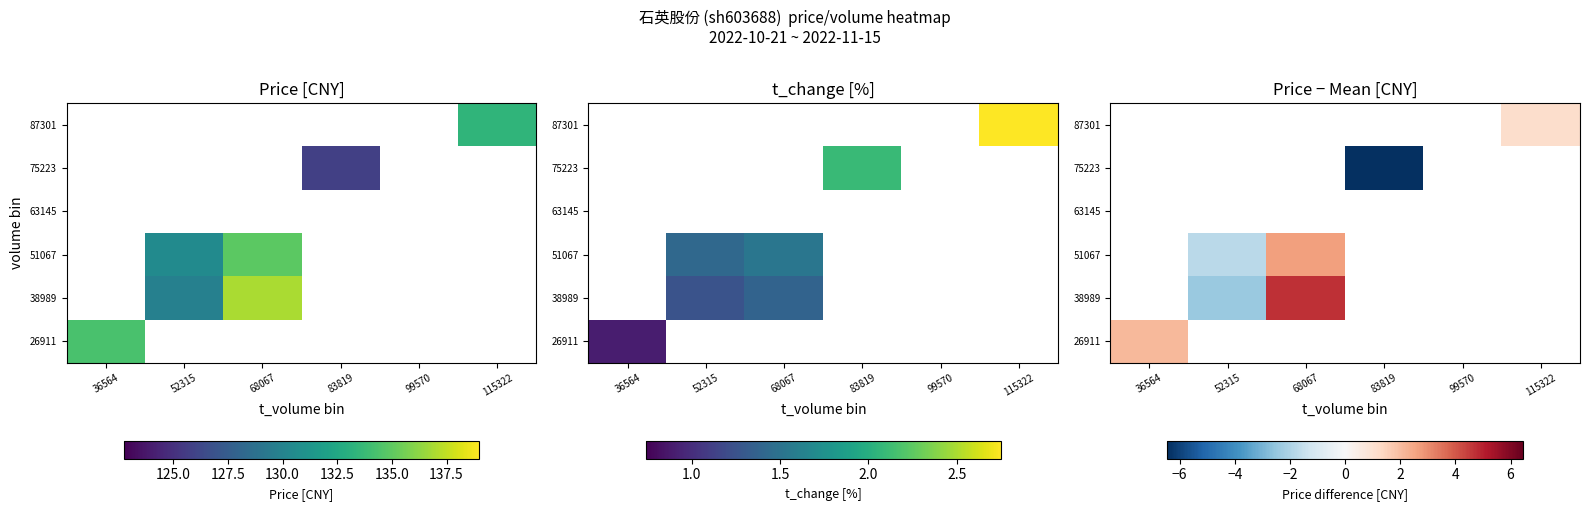

At how many categories does at least one series exceed 1?

3